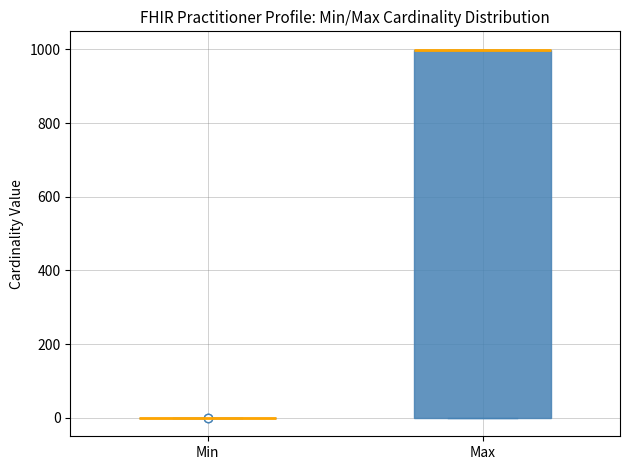

Reading left to right, read every box against the y-axis: the position of its median line, the range the box covers, and the ends of its whiskers. The values are not printed on the chart, so give them approximately, as read against the axis.

Min: box collapsed to a line at 0, whiskers 0 to 0
Max: median 1000 (drawn on the box's upper edge), box 0 to 1000, whiskers 0 to 1000